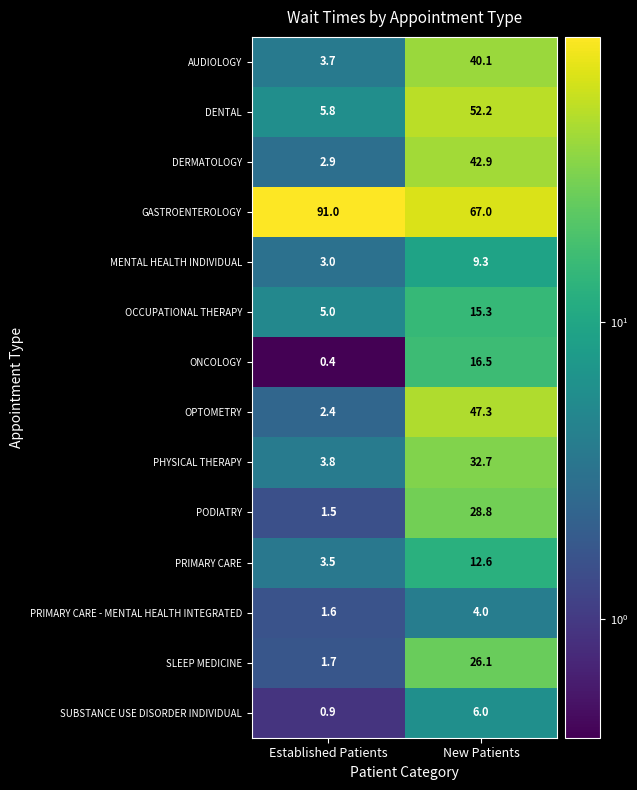

Reading left to right, transcribe all the data shown in this chart.

AUDIOLOGY: Established Patients=3.7	New Patients=40.1
DENTAL: Established Patients=5.8	New Patients=52.2
DERMATOLOGY: Established Patients=2.9	New Patients=42.9
GASTROENTEROLOGY: Established Patients=91.0	New Patients=67.0
MENTAL HEALTH INDIVIDUAL: Established Patients=3.0	New Patients=9.3
OCCUPATIONAL THERAPY: Established Patients=5.0	New Patients=15.3
ONCOLOGY: Established Patients=0.4	New Patients=16.5
OPTOMETRY: Established Patients=2.4	New Patients=47.3
PHYSICAL THERAPY: Established Patients=3.8	New Patients=32.7
PODIATRY: Established Patients=1.5	New Patients=28.8
PRIMARY CARE: Established Patients=3.5	New Patients=12.6
PRIMARY CARE - MENTAL HEALTH INTEGRATED: Established Patients=1.6	New Patients=4.0
SLEEP MEDICINE: Established Patients=1.7	New Patients=26.1
SUBSTANCE USE DISORDER INDIVIDUAL: Established Patients=0.9	New Patients=6.0